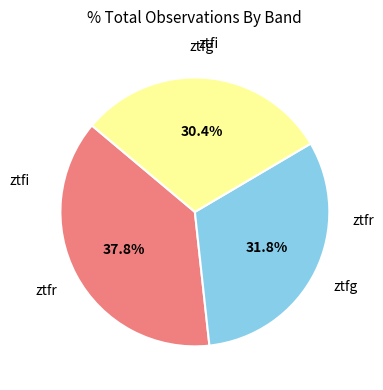

What is the ratio of the value at ztfg to the value at ztfr?

0.8